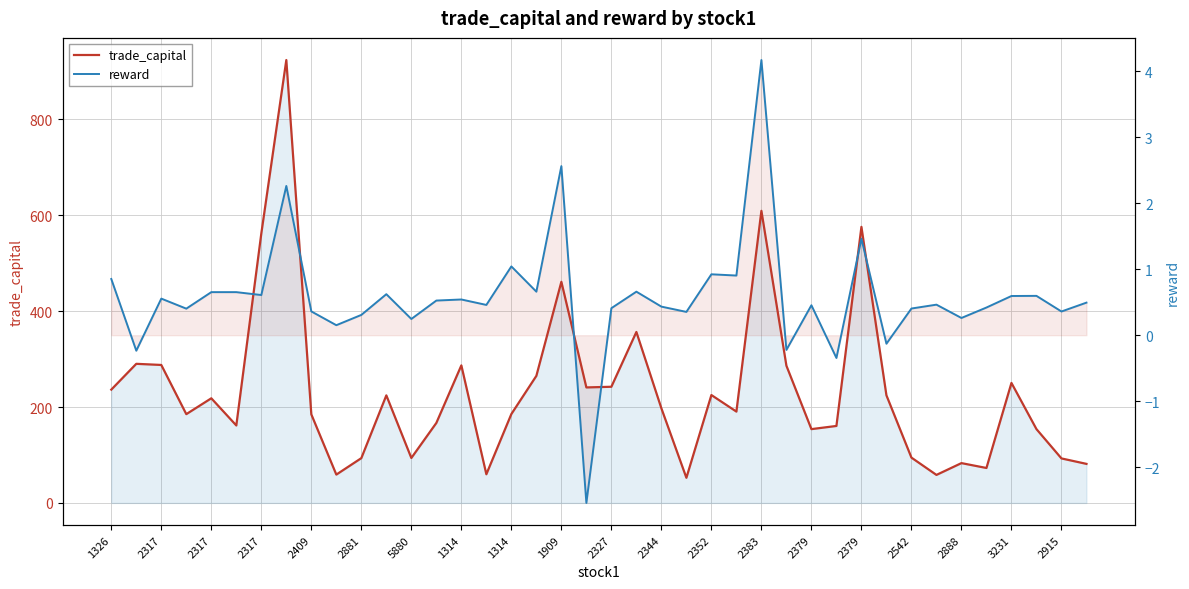

Which label corresponds to the smallest value in the chart?

2915